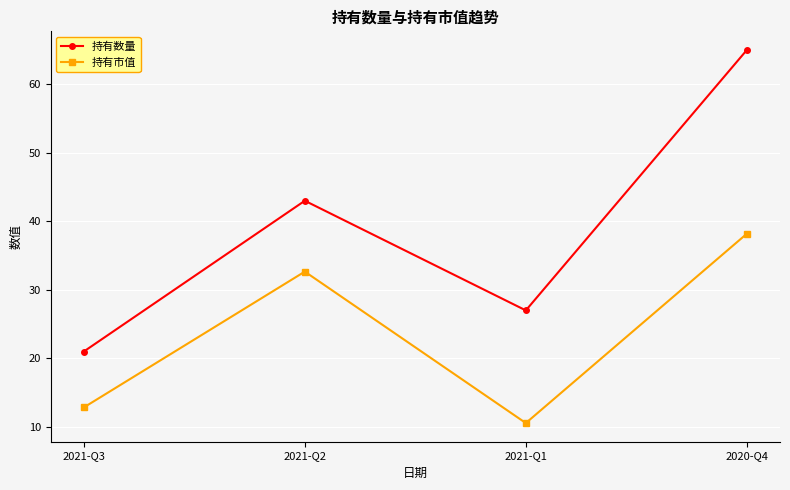

How many data points in 持有市值 are above 32?

2